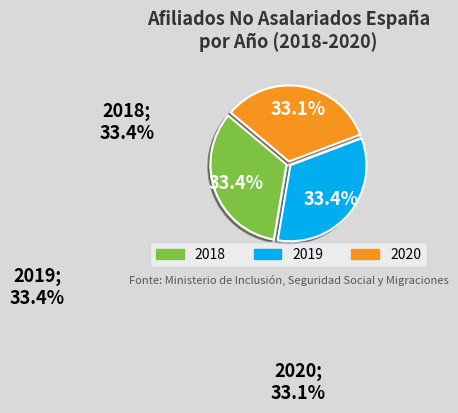

Is there a majority slice in this chart?

No